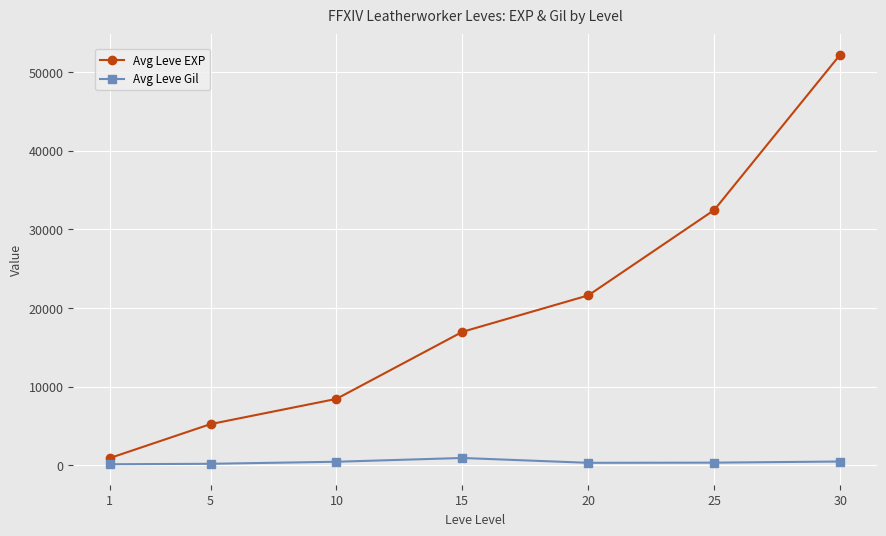

What value does the Avg Leve EXP series have at 30?

52220